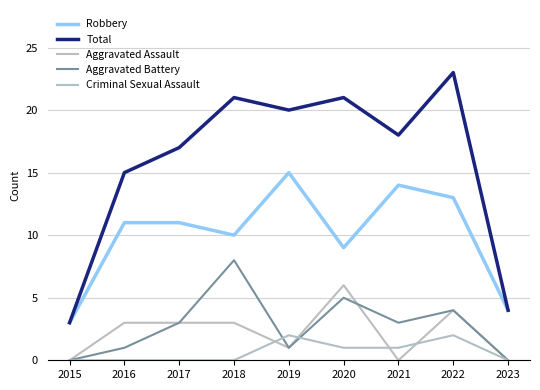

At which category is the sum across all series the highest?

2022